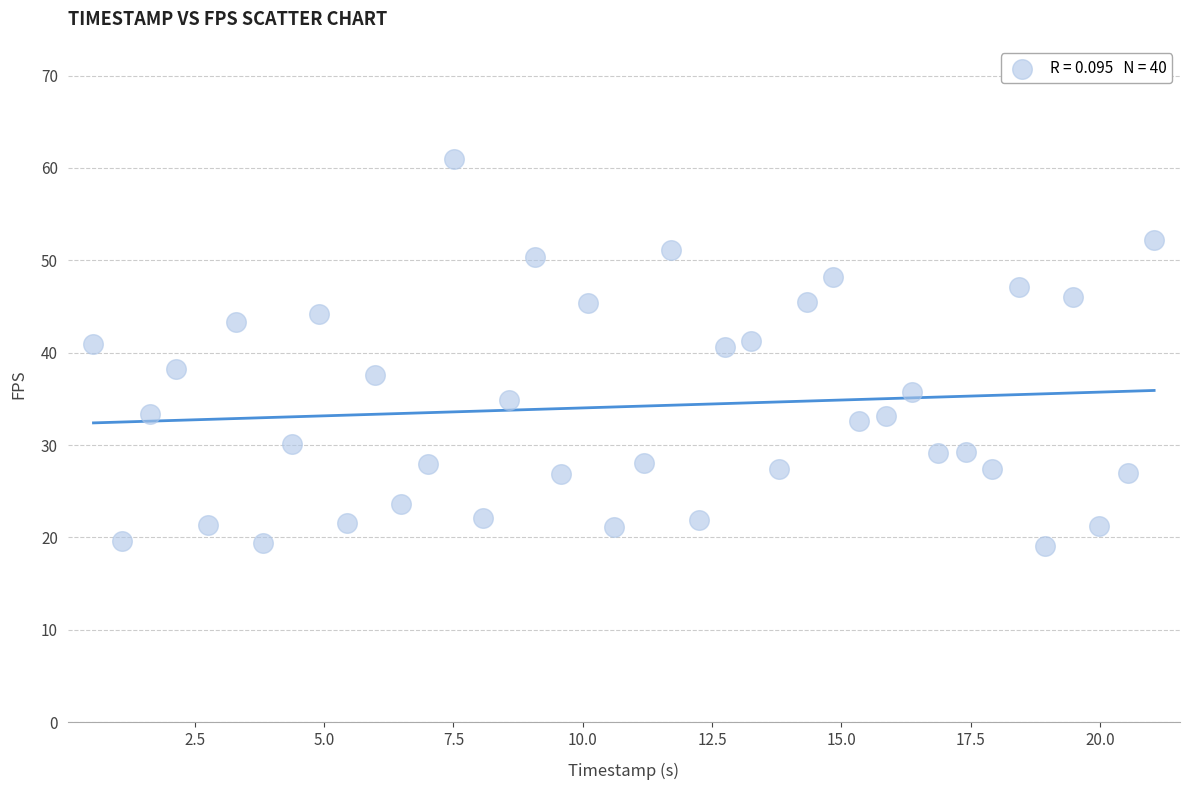

What is the range of Y values (max minus min)?

41.9